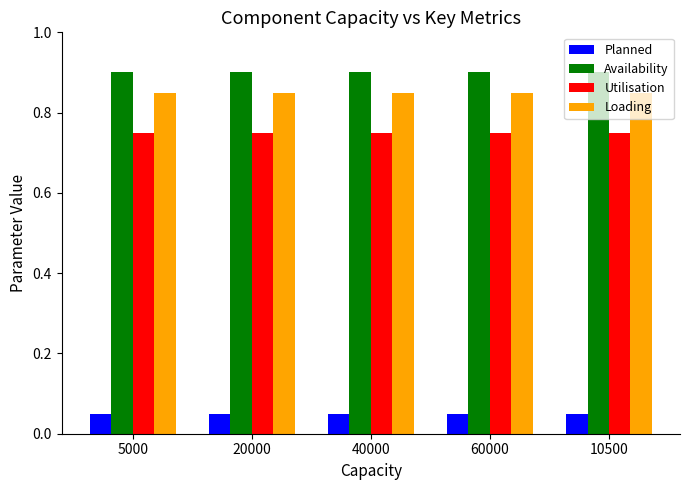

What is the greatest value displayed?

0.9